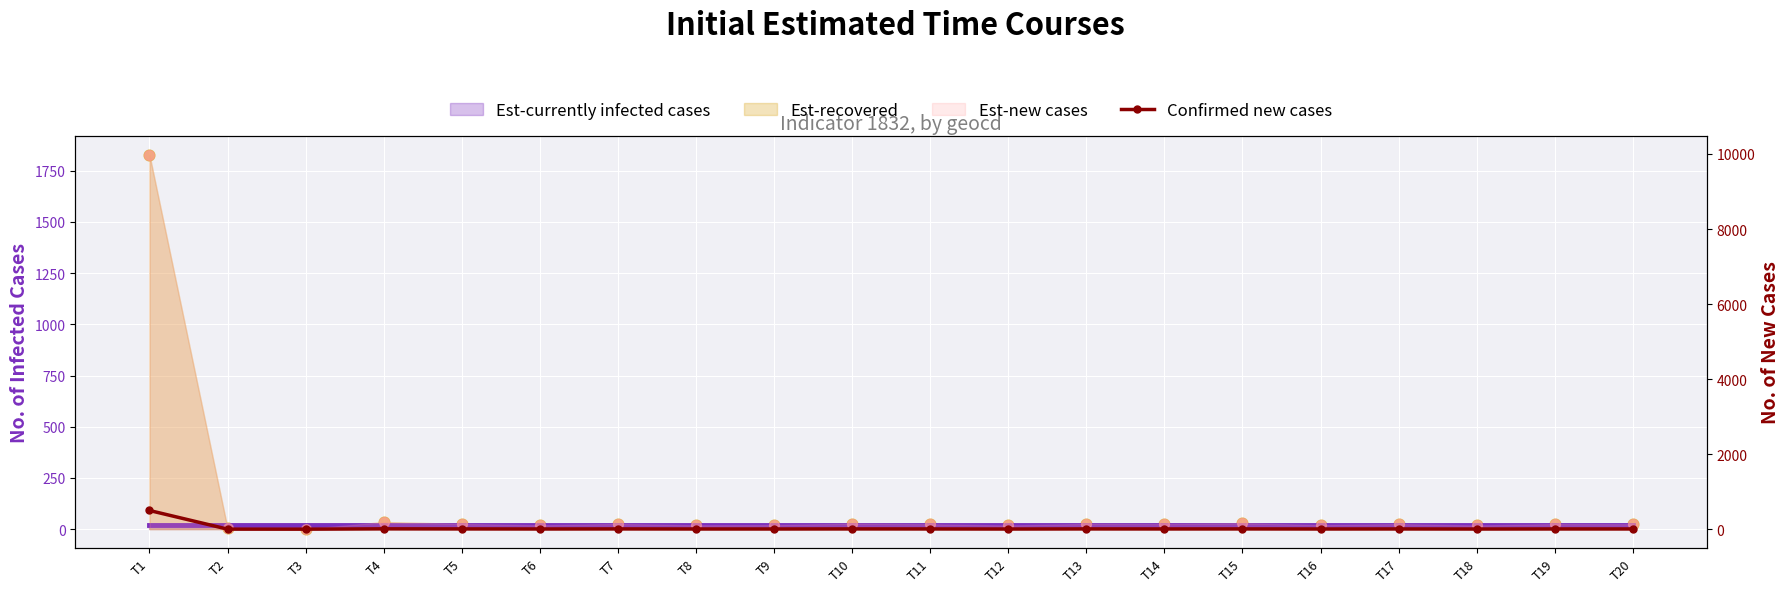

What is the change in value from T4 to T16?

-4